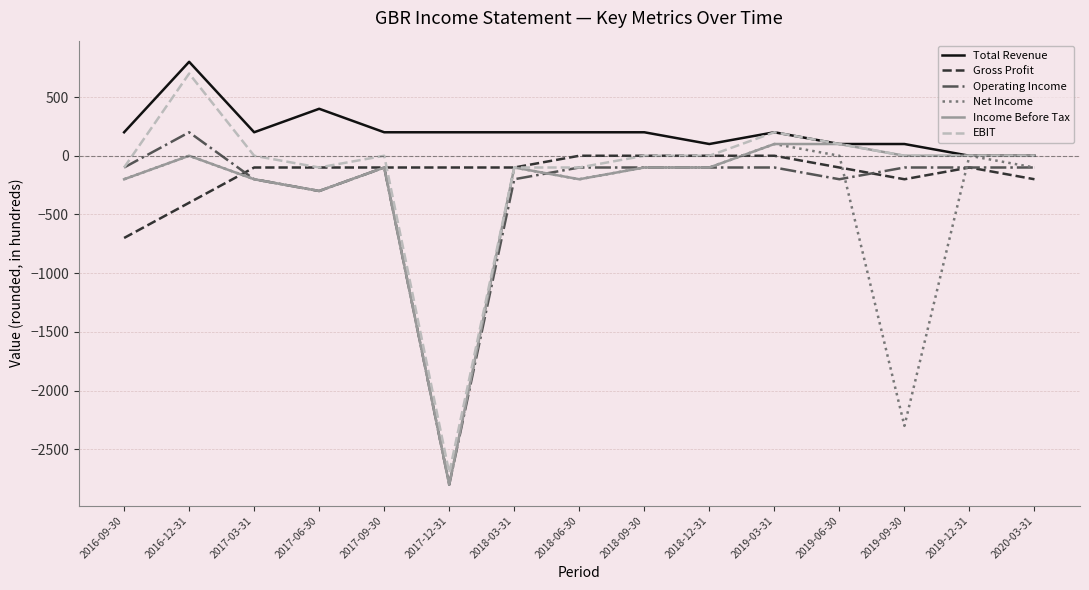

True or false: Gross Profit and Total Revenue intersect in this chart.

False